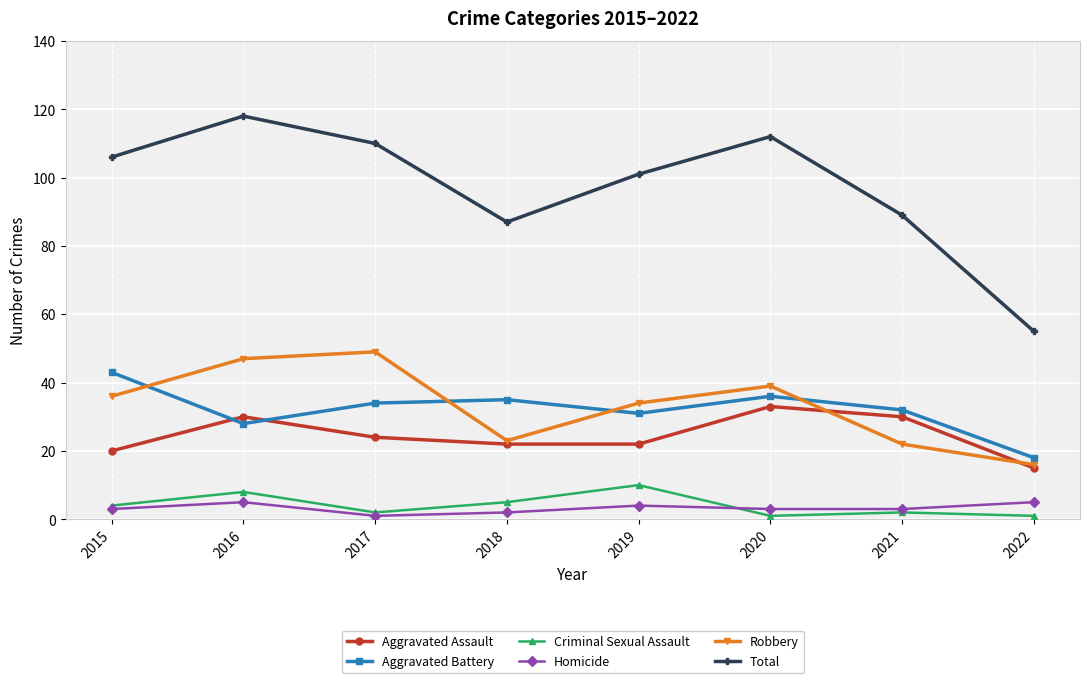

Which label corresponds to the largest value in the chart?

2016